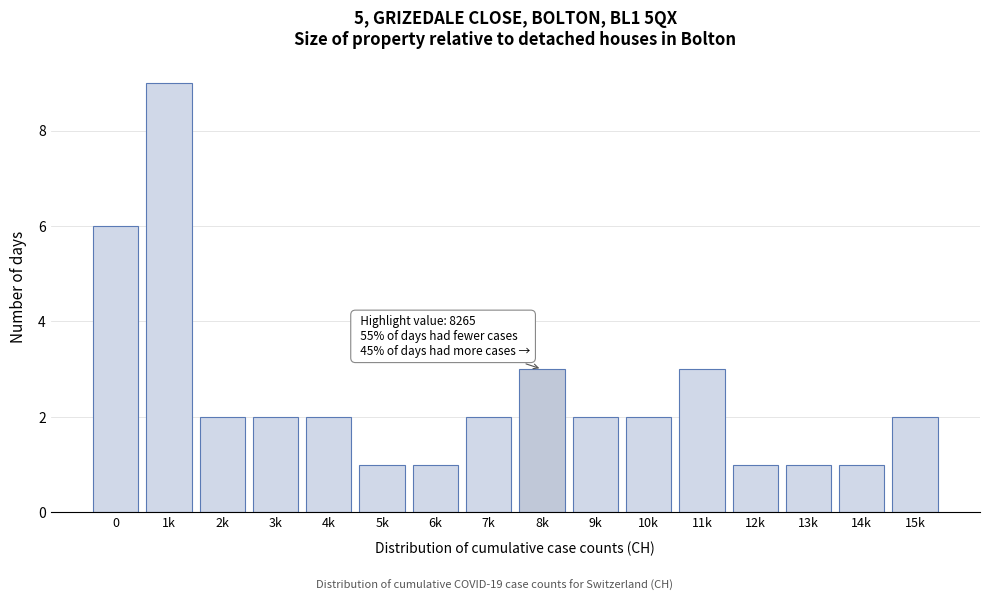

Reading left to right, extract all data points from this chart.

6	9	2	2	2	1	1	2	3	2	2	3	1	1	1	2